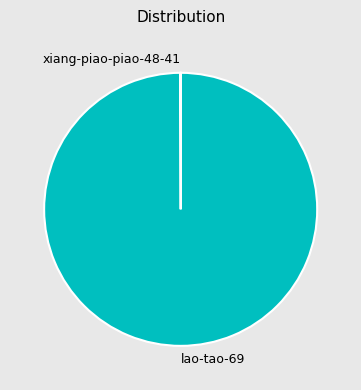

The lao-tao-69 slice represents 100% of the pie. True or false?

True